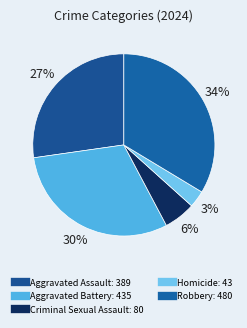

How much of the chart is everything except Homicide?

97.0%